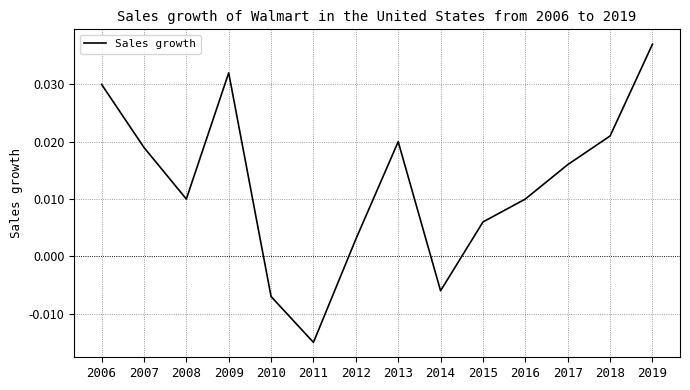

How many positive values are there?

11